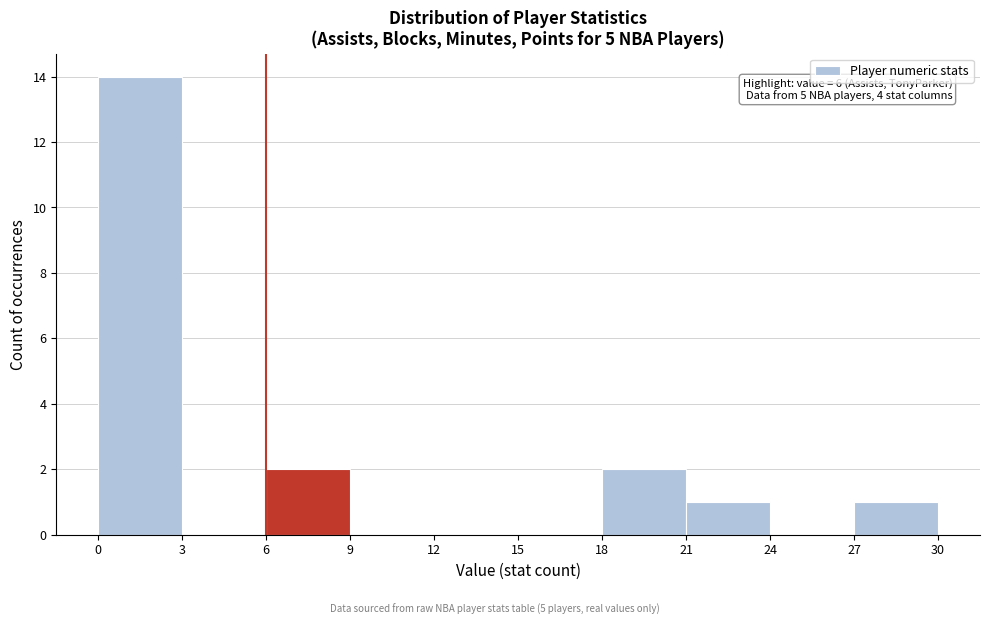

Which range on the x-axis has the tallest bar?

0 to 3